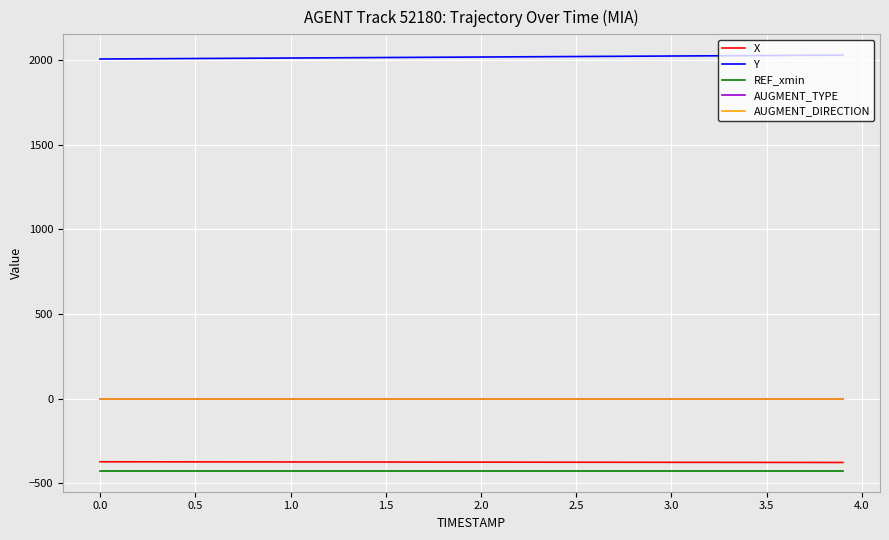

Does the chart have visible grid lines?

Yes